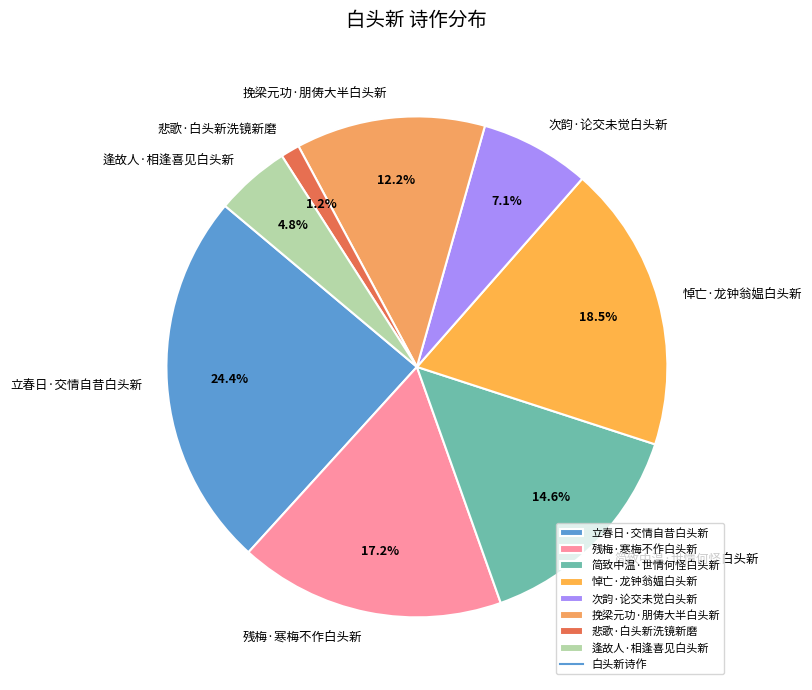

Does any single category account for the majority?

No